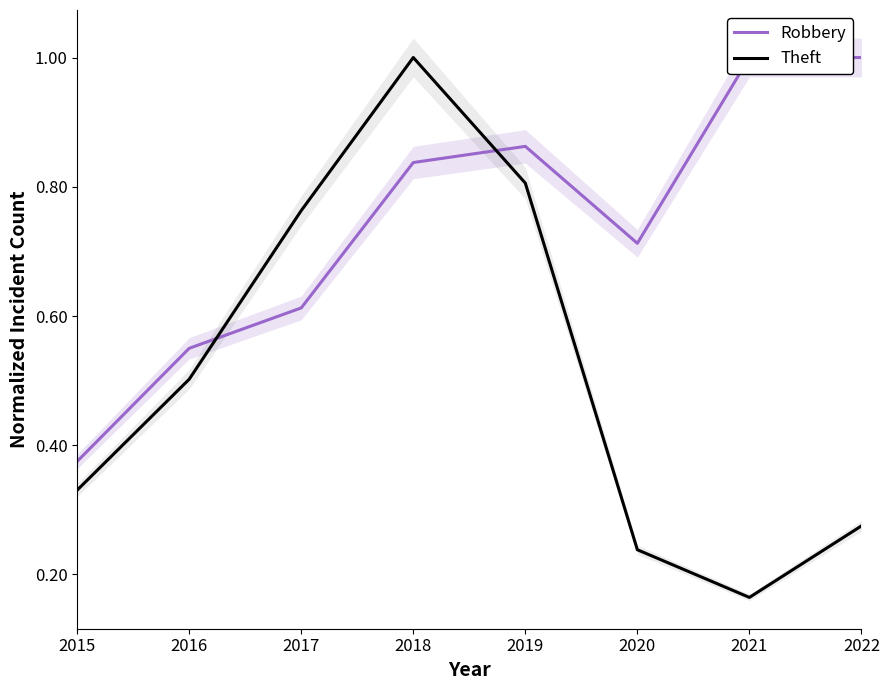

What is the total value across all series at 2015?

0.7